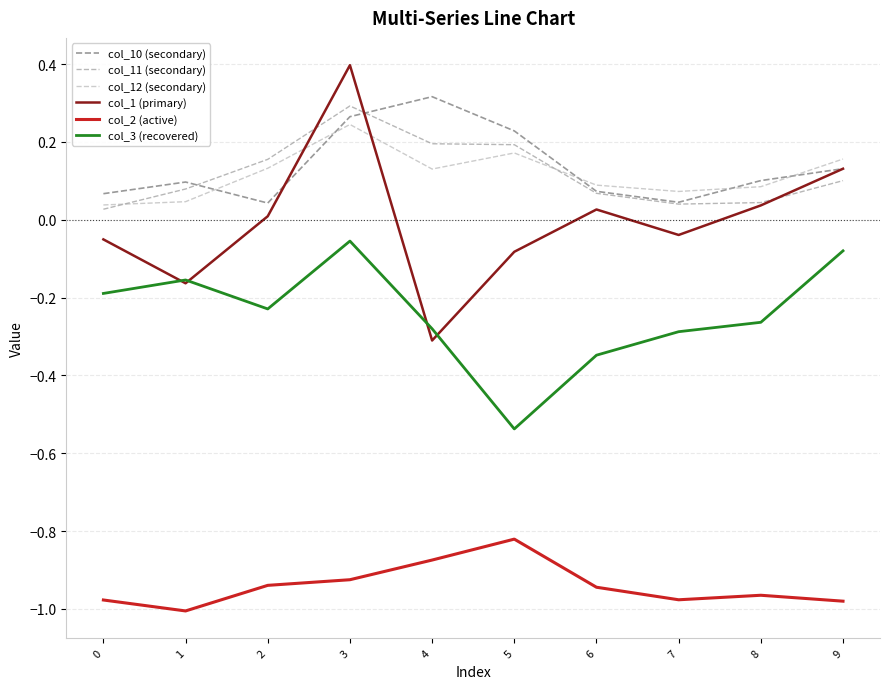

Which series changed the most between 7 and 9?

col_3 (recovered)